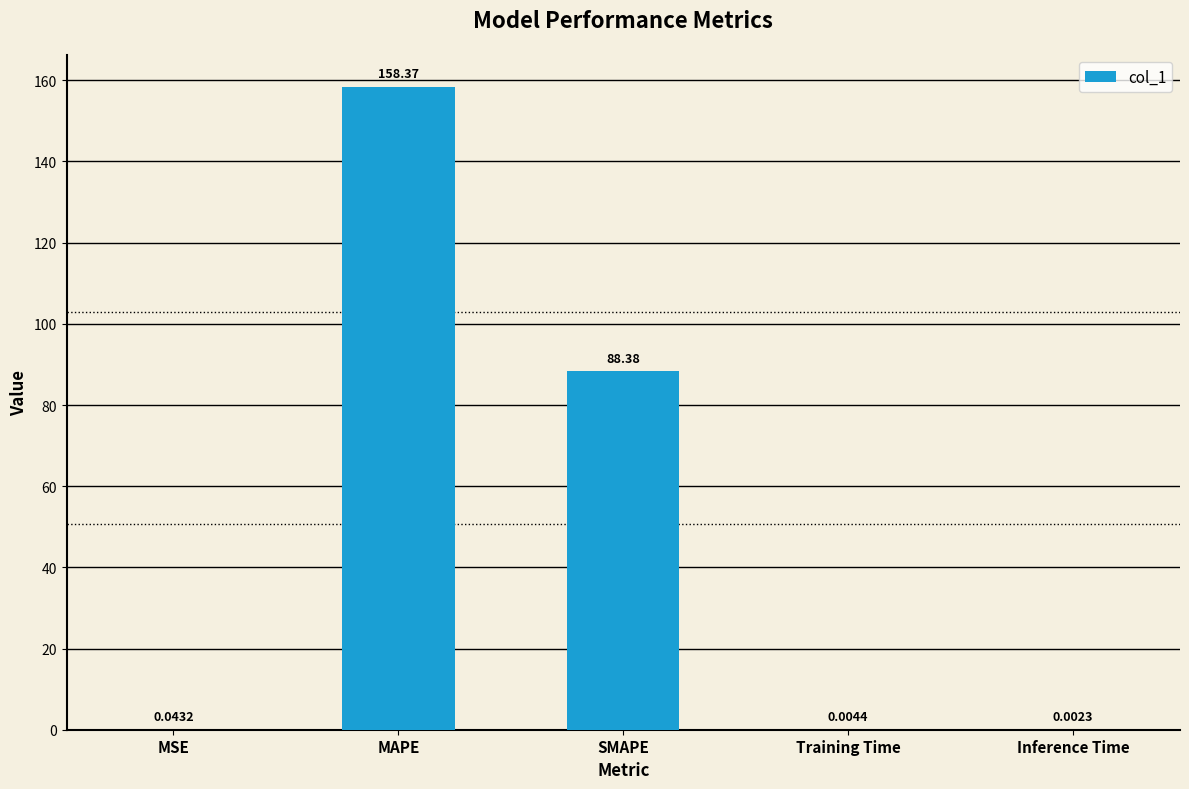

What is the change in value from SMAPE to Training Time?

-88.4